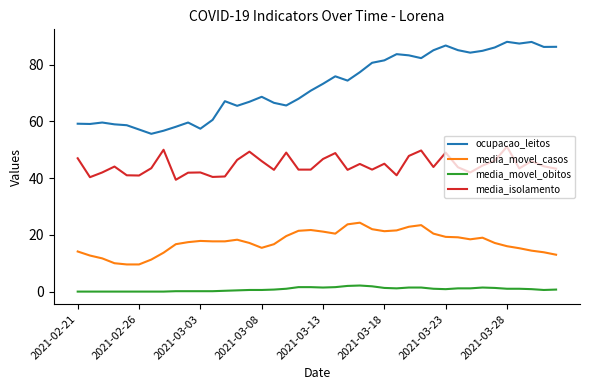

What is the sum of all ocupacao_leitos values?

2900.2